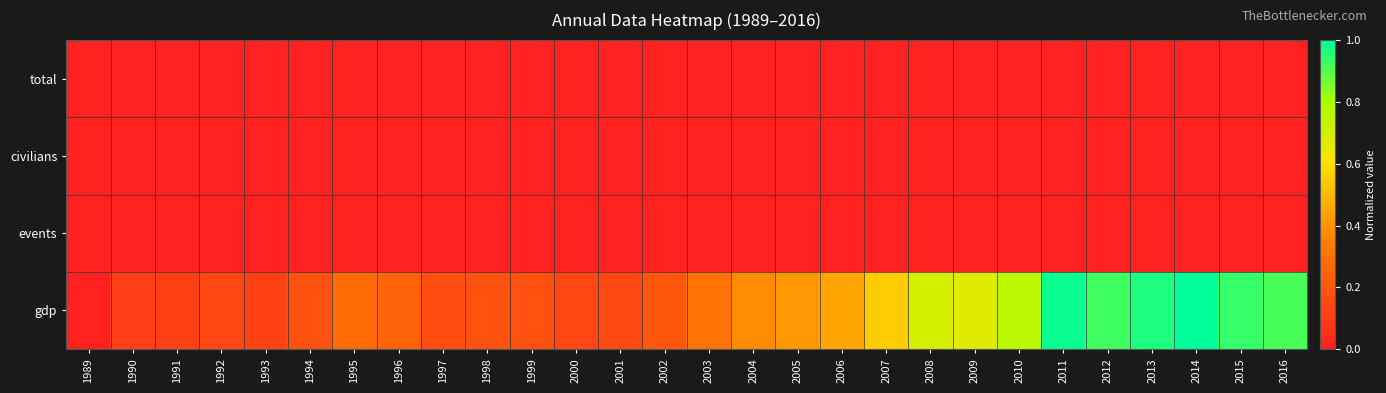

Reading right to left, extract all data points from this chart.

total: 2016=0.0	2015=0.0	2014=0.0	2013=0.0	2012=0.0	2011=0.0	2010=0.0	2009=0.0	2008=0.0	2007=0.0	2006=0.0	2005=0.0	2004=0.0	2003=0.0	2002=0.0	2001=0.0	2000=0.0	1999=0.0	1998=0.0	1997=0.0	1996=0.0	1995=0.0	1994=0.0	1993=0.0	1992=0.0	1991=0.0	1990=0.0	1989=0.0
civilians: 2016=0.0	2015=0.0	2014=0.0	2013=0.0	2012=0.0	2011=0.0	2010=0.0	2009=0.0	2008=0.0	2007=0.0	2006=0.0	2005=0.0	2004=0.0	2003=0.0	2002=0.0	2001=0.0	2000=0.0	1999=0.0	1998=0.0	1997=0.0	1996=0.0	1995=0.0	1994=0.0	1993=0.0	1992=0.0	1991=0.0	1990=0.0	1989=0.0
events: 2016=0.0	2015=0.0	2014=0.0	2013=0.0	2012=0.0	2011=0.0	2010=0.0	2009=0.0	2008=0.0	2007=0.0	2006=0.0	2005=0.0	2004=0.0	2003=0.0	2002=0.0	2001=0.0	2000=0.0	1999=0.0	1998=0.0	1997=0.0	1996=0.0	1995=0.0	1994=0.0	1993=0.0	1992=0.0	1991=0.0	1990=0.0	1989=0.0
gdp: 2016=0.9	2015=0.9	2014=1.0	2013=1.0	2012=0.9	2011=1.0	2010=0.8	2009=0.7	2008=0.7	2007=0.6	2006=0.5	2005=0.4	2004=0.4	2003=0.3	2002=0.2	2001=0.2	2000=0.1	1999=0.2	1998=0.2	1997=0.2	1996=0.3	1995=0.3	1994=0.2	1993=0.1	1992=0.1	1991=0.1	1990=0.1	1989=0.0